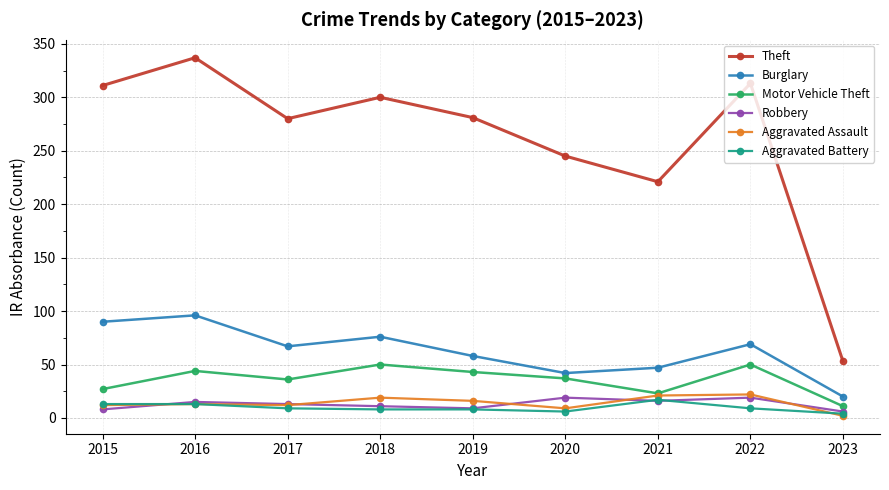

Where is Theft nearest to the value 195?

2021